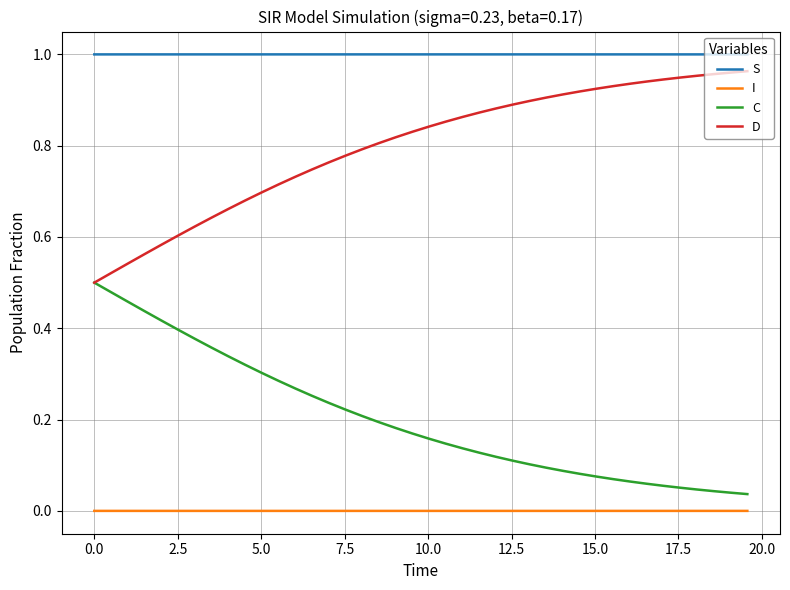

What is the sum of all D values?

31.9